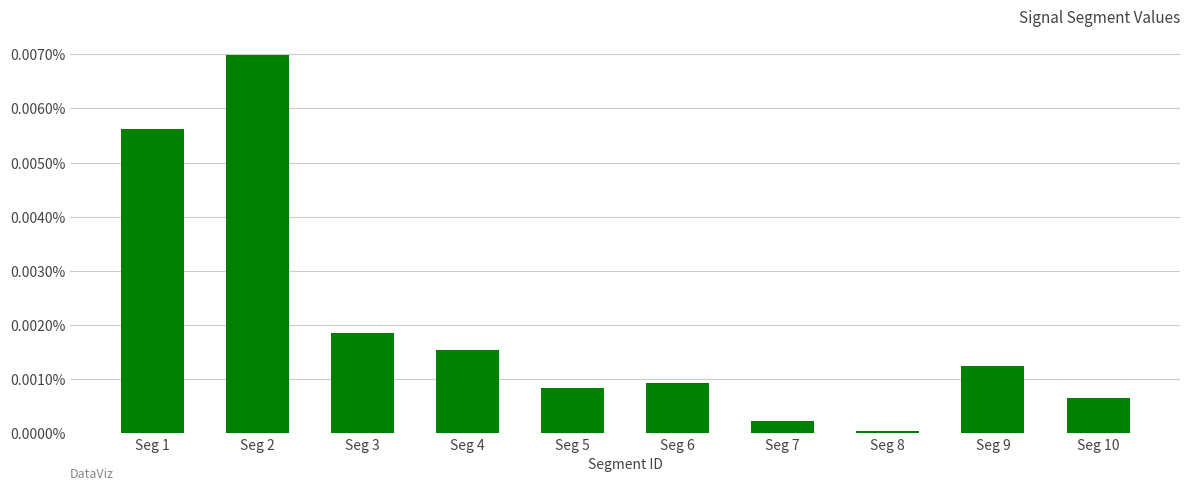

List the labels in order of value, smallest first.

Seg 8, Seg 7, Seg 10, Seg 5, Seg 6, Seg 9, Seg 4, Seg 3, Seg 1, Seg 2